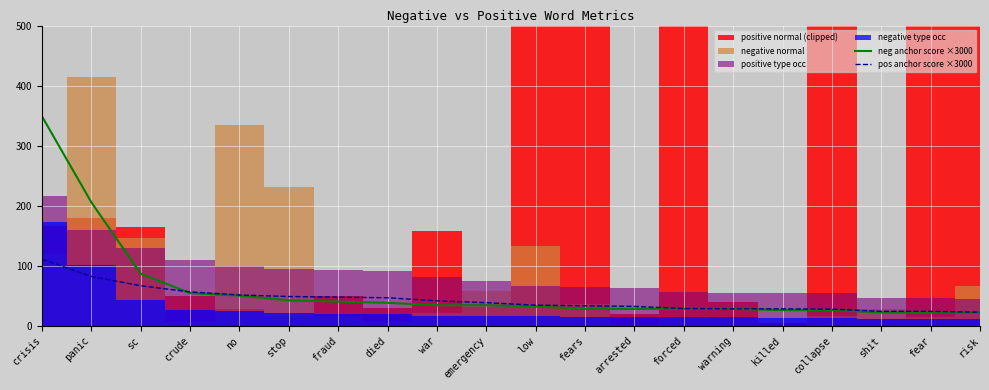

Reading left to right, extract all data points from this chart.

neg anchor score ×3000: 348.8	205.6	86.7	54.4	50.4	42.3	40.3	38.3	34.3	34.3	32.3	28.2	28.2	28.2	28.2	26.2	26.2	22.2	22.2	22.2
pos anchor score ×3000: 110.9	82.1	66.7	56.5	51.3	48.8	47.7	46.7	41.6	38.5	34.4	33.4	32.3	28.8	28.2	28.2	27.7	24.1	24.1	22.6